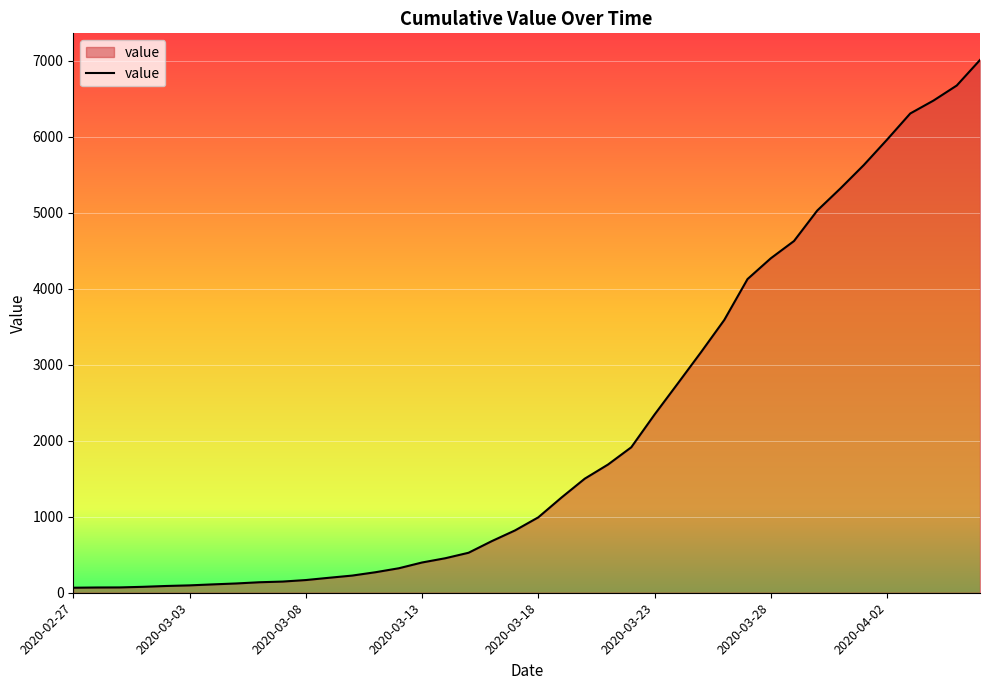

What is the maximum value shown in the chart?

7010